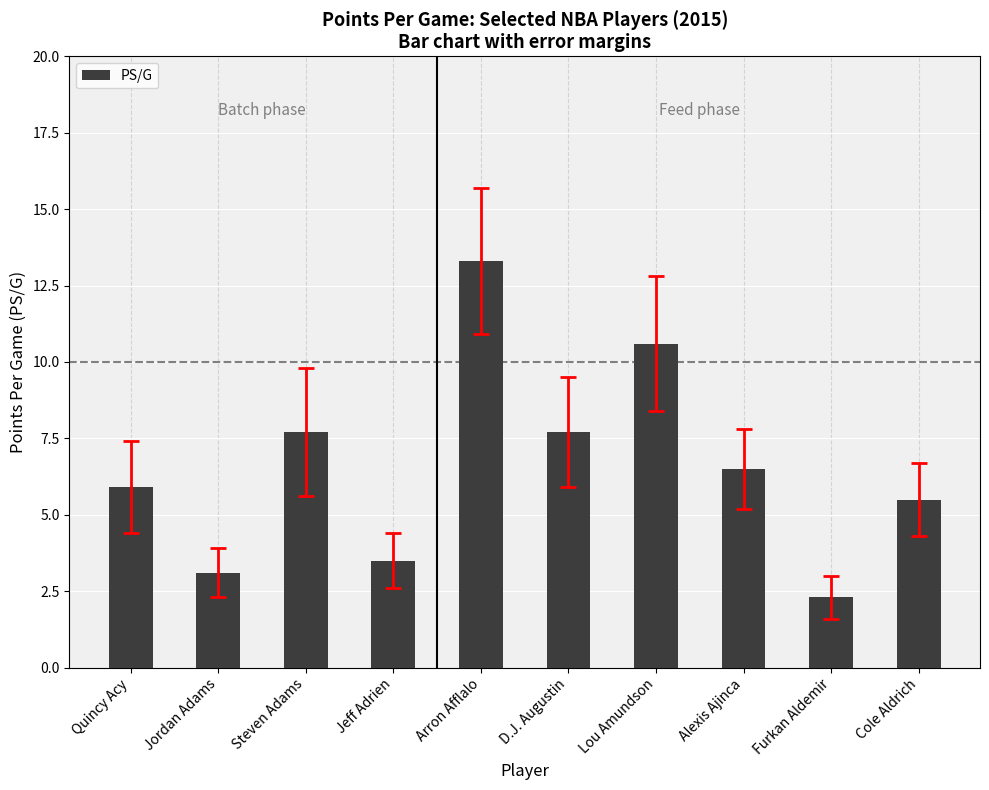

At which label does the data first exceed 6?

Steven Adams